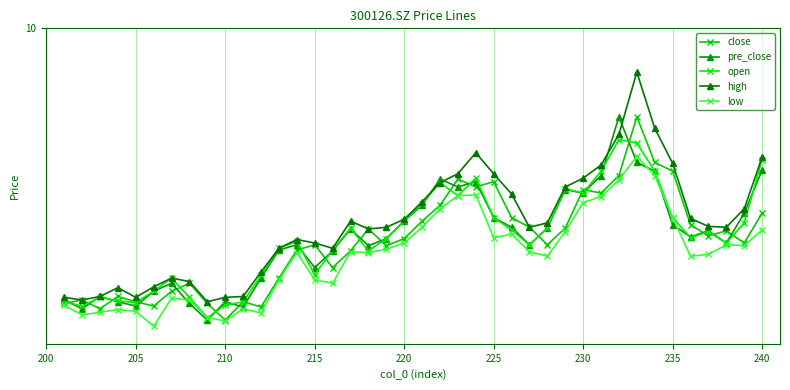

What are all the series names shown in the legend?

close, pre_close, open, high, low